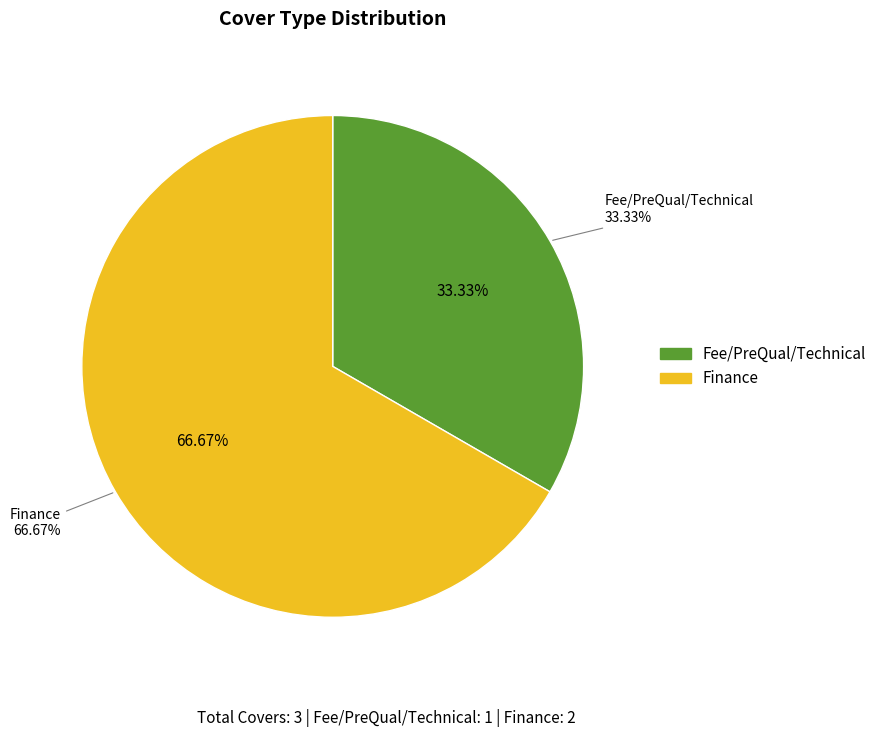

Which slice is the largest?

Finance